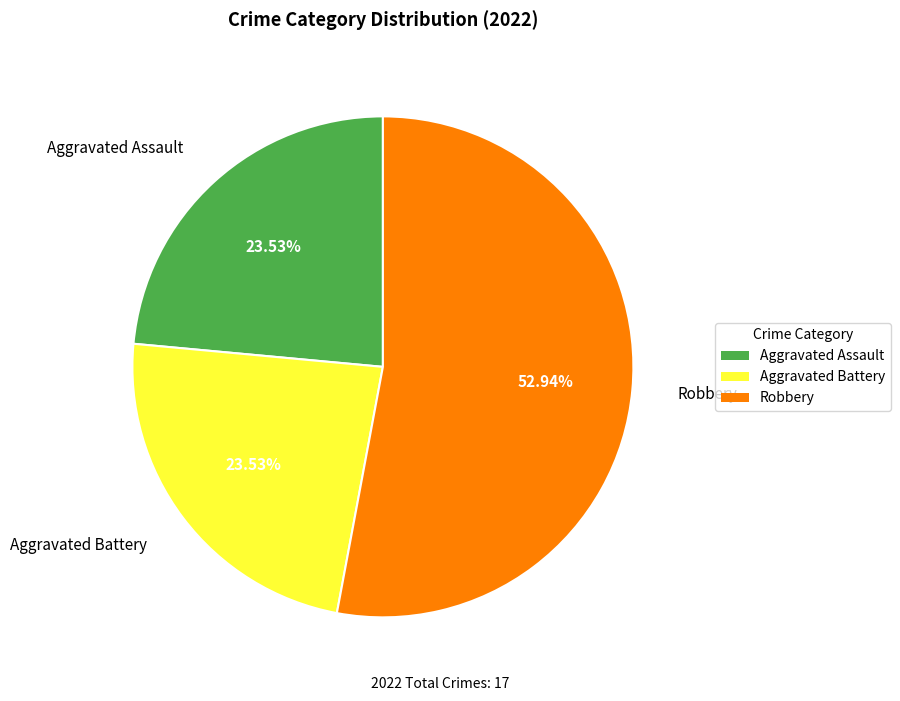

To the nearest percent, what is the difference between the largest and smallest slice percentages?

29%